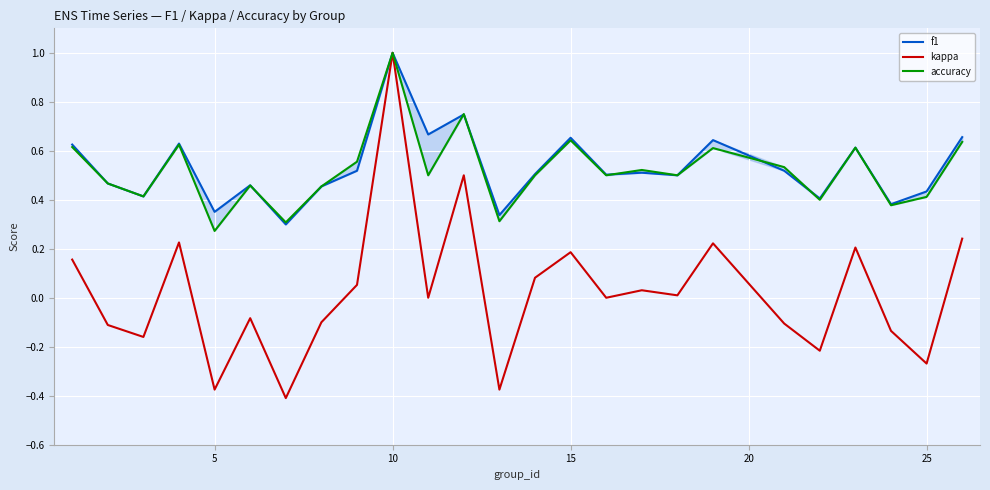

True or false: kappa and accuracy intersect in this chart.

False